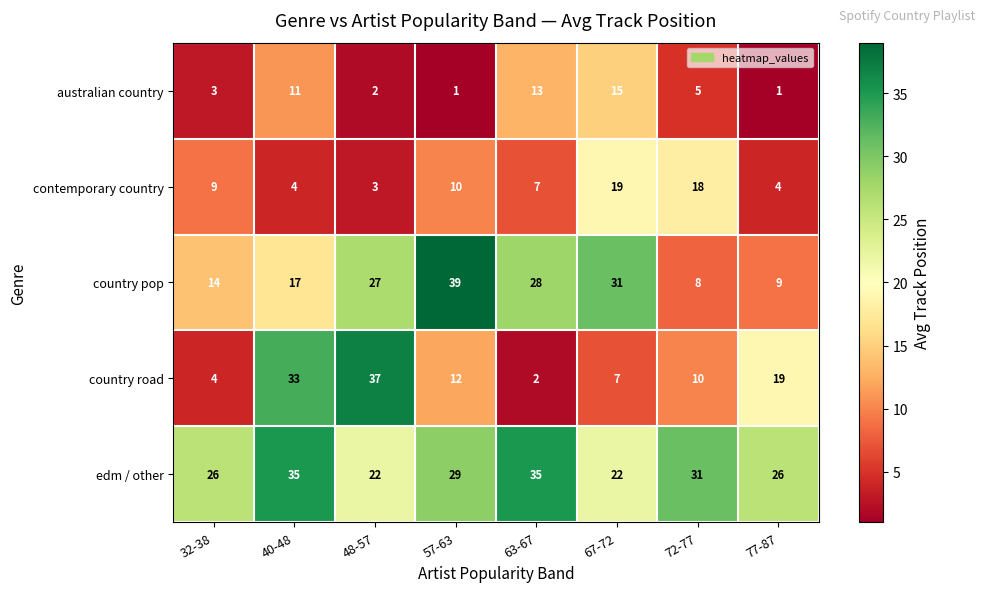

At which label is country pop closest to 23?

48-57